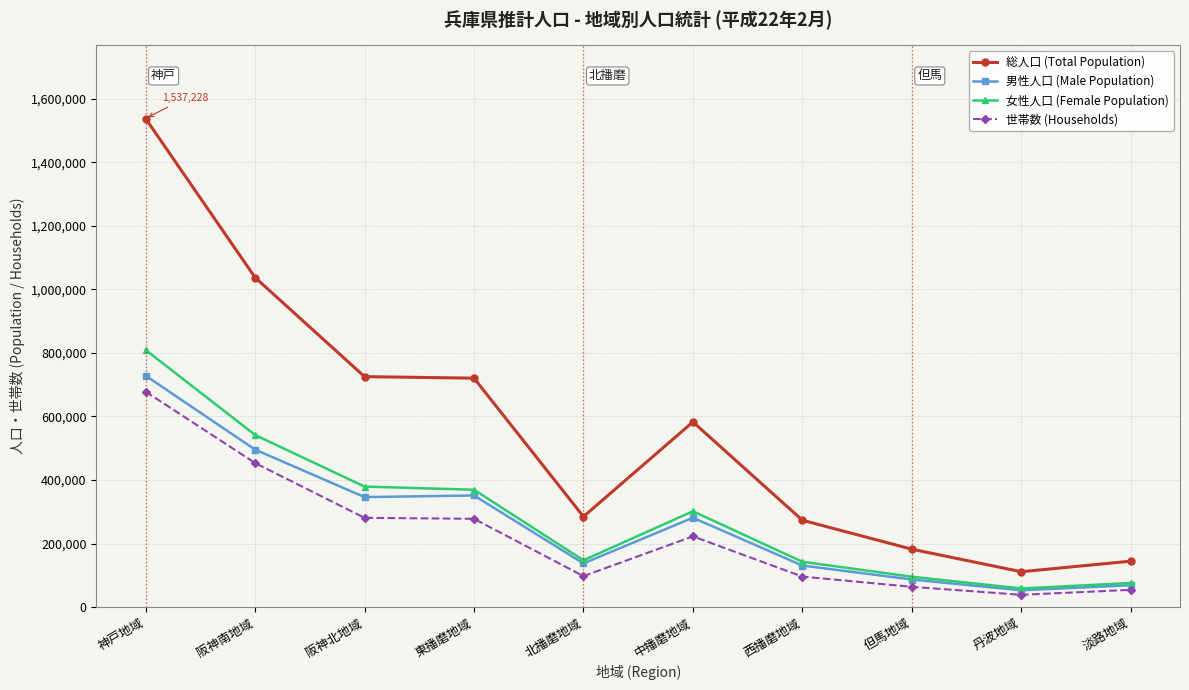

What is the sum of the 総人口 (Total Population) values at 阪神北地域 and 東播磨地域?

1445391